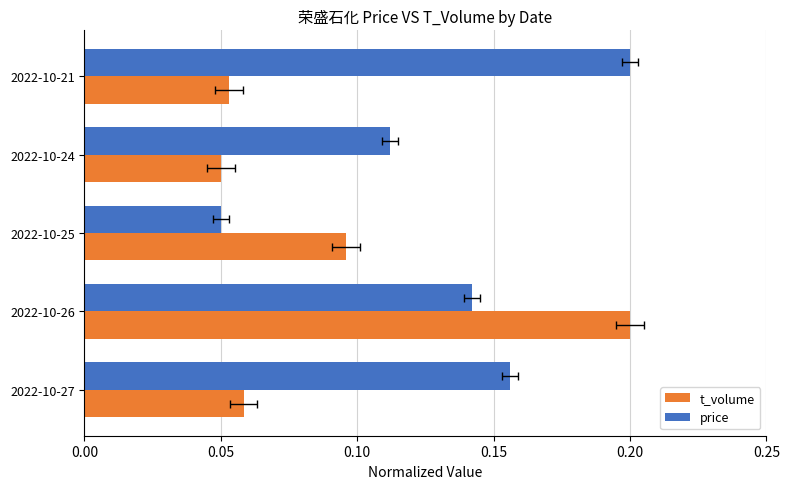

Which series has the largest total across all categories?

price